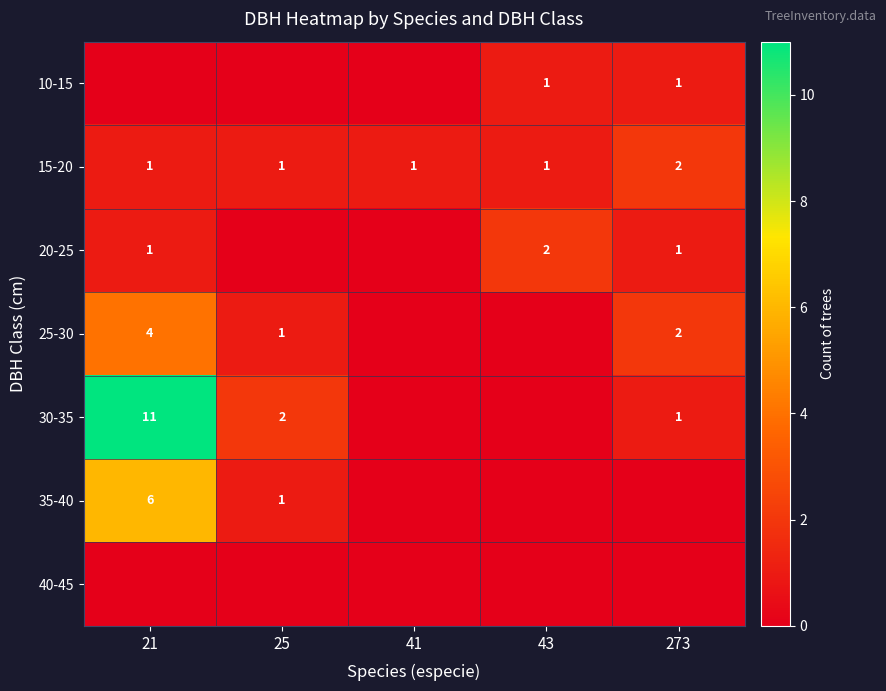

Which series changed the most between 21 and 25?

row_4